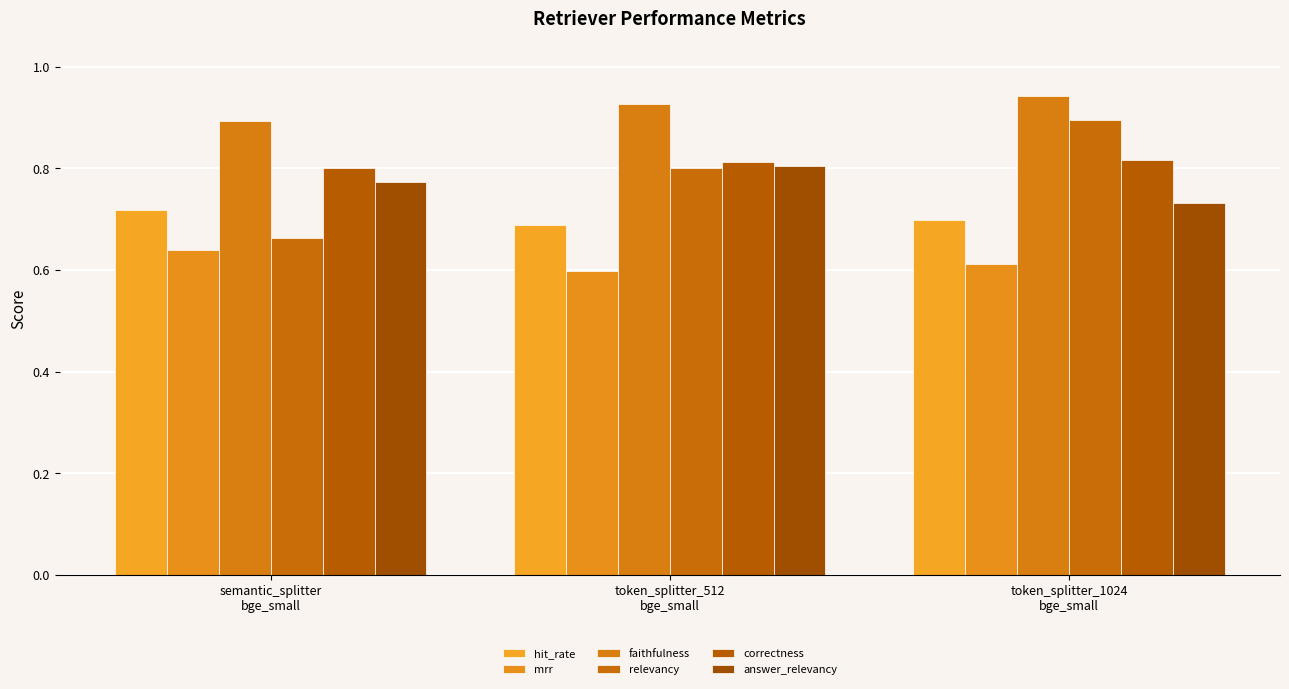

How many bars are there in total?

18